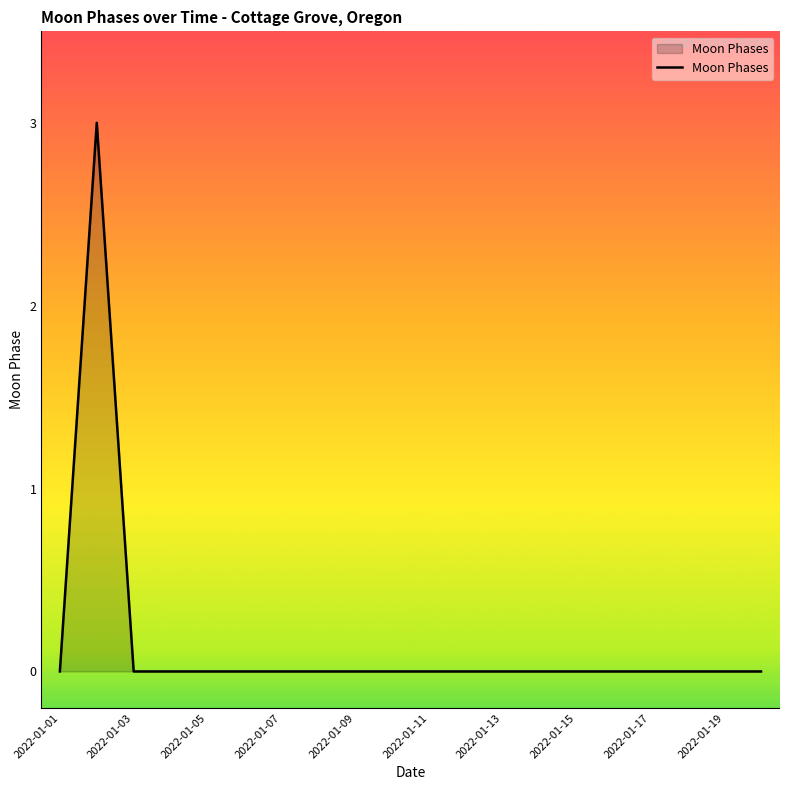

Reading right to left, transcribe all the data shown in this chart.

0	0	0	0	0	0	0	0	0	0	0	0	0	0	0	0	0	0	3	0